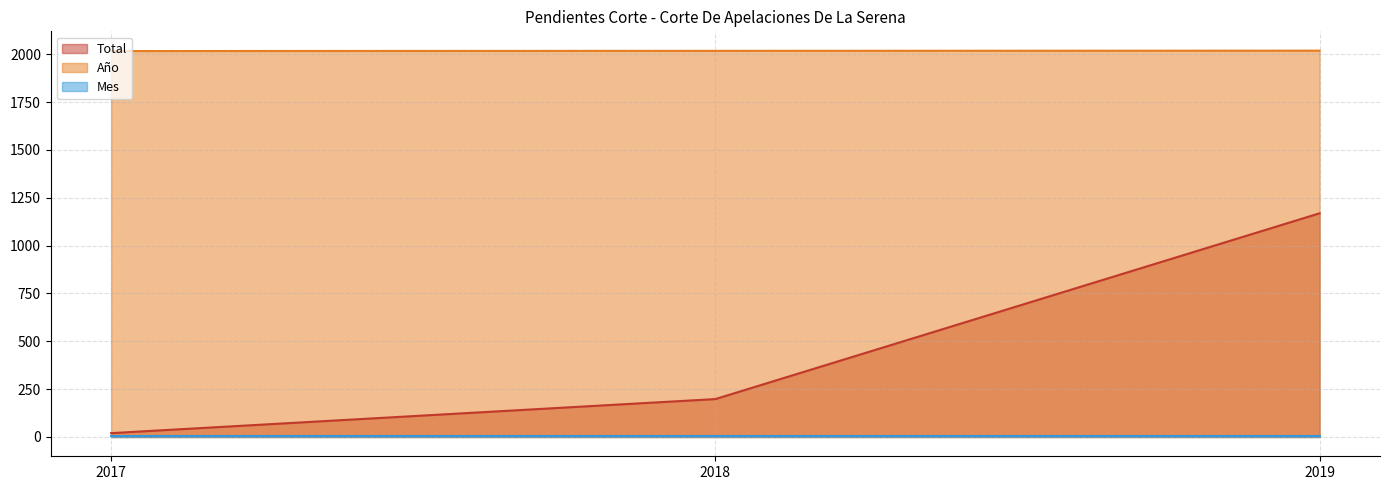

What is the minimum value for Total?

20